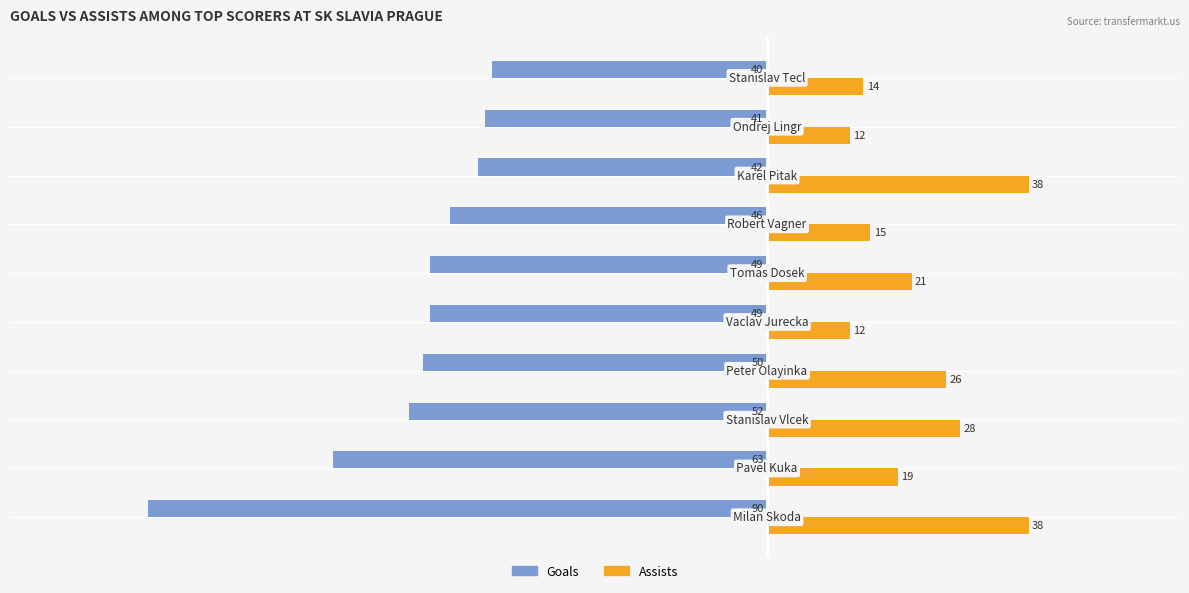

List the series in order of their peak value, lowest first.

Goals, Assists